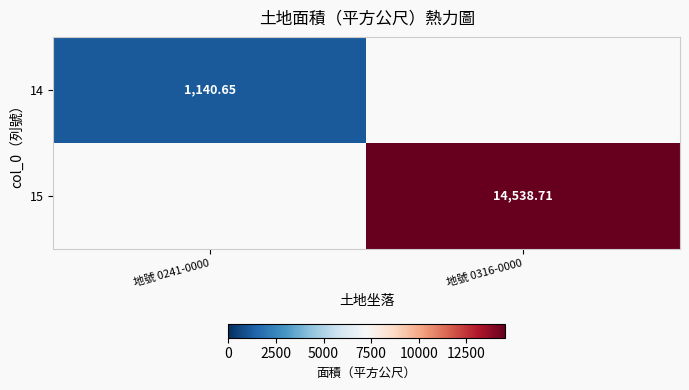

Is the value of 14 at 地號 0316-0000 greater than the value of 15 at 地號 0241-0000?

No